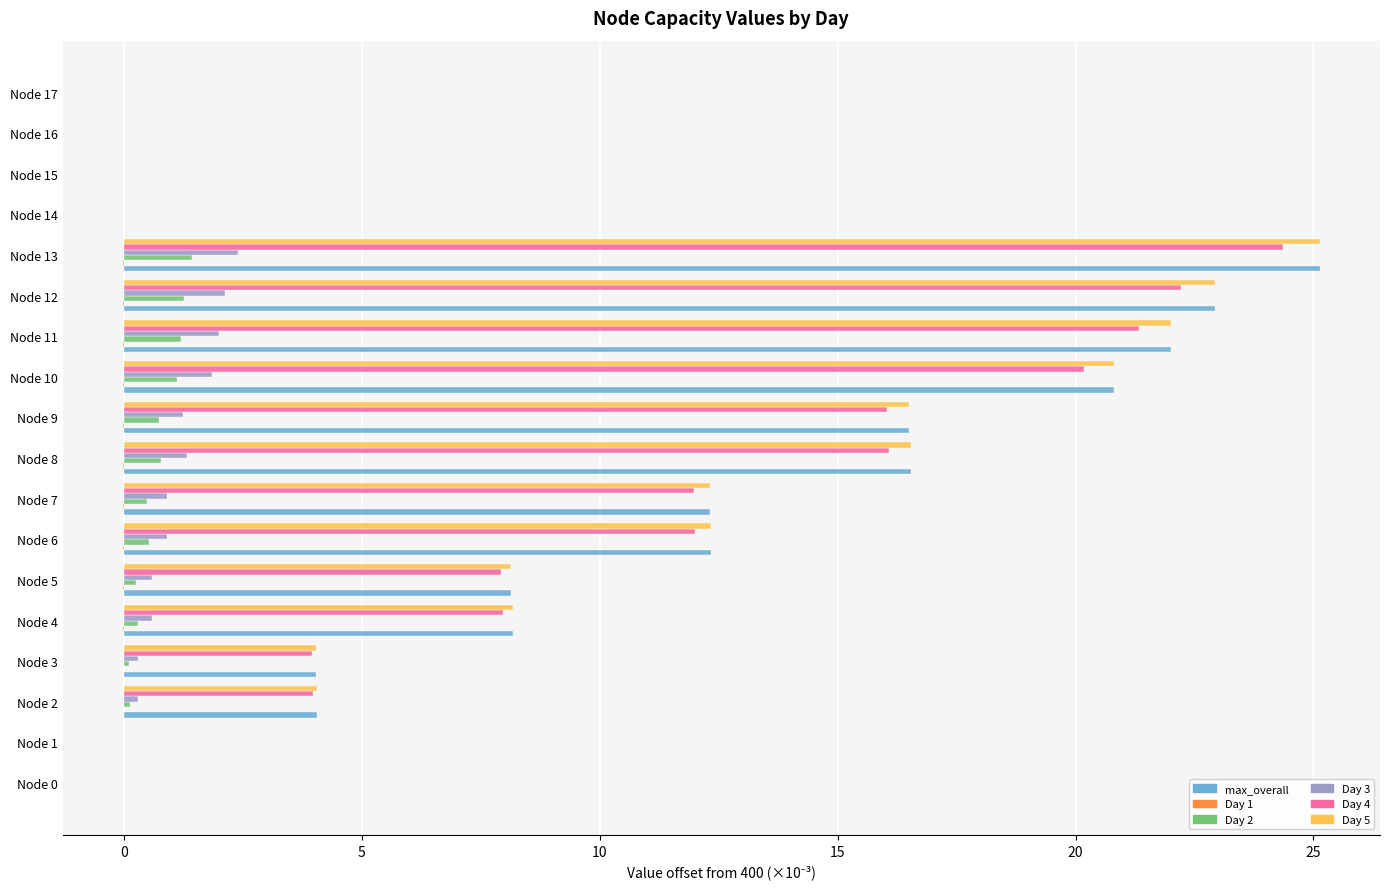

At which category does the chart reach its peak across all series?

Node 13